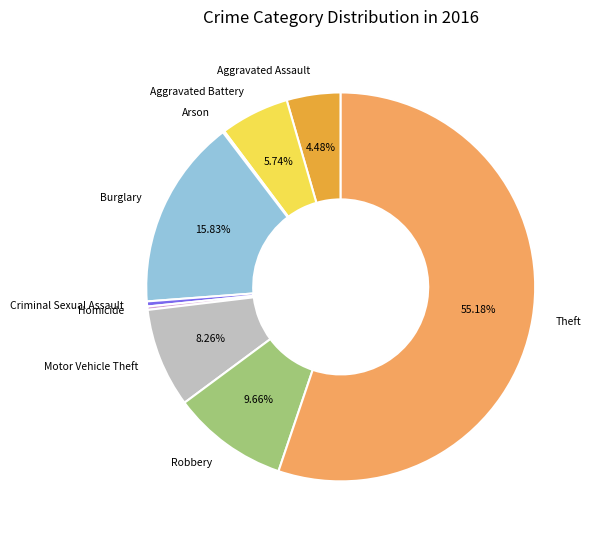

What is the majority slice?

Theft